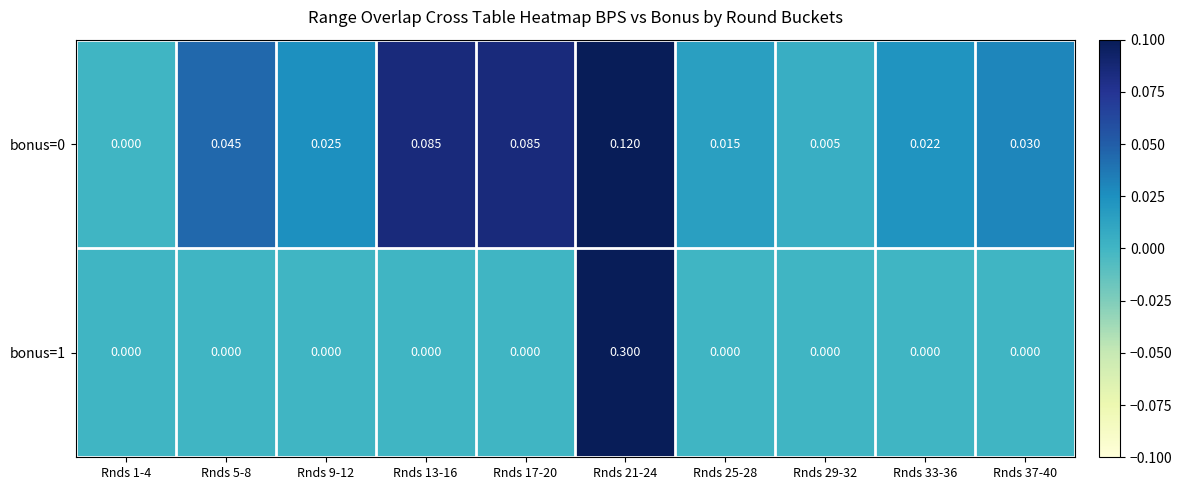

Is the value of bonus=1 at Rnds 1-4 greater than the value of bonus=0 at Rnds 13-16?

No